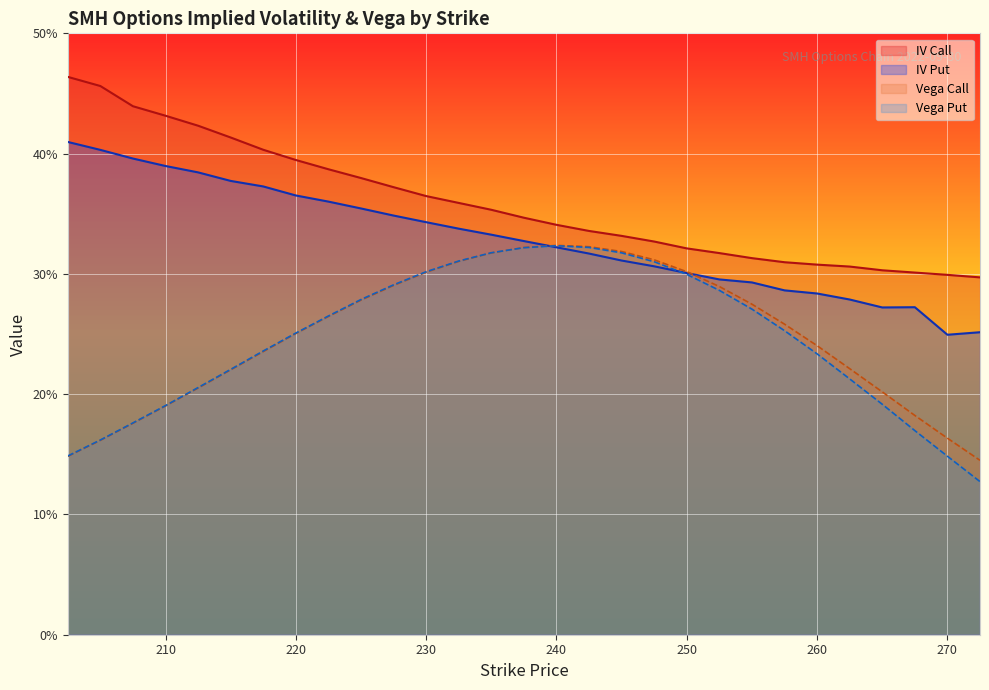

Reading left to right, extract all data points from this chart.

iv_call: 202.5=0.5	205.0=0.5	207.5=0.4	210.0=0.4	212.5=0.4	215.0=0.4	217.5=0.4	220.0=0.4	222.5=0.4	225.0=0.4	227.5=0.4	230.0=0.4	232.5=0.4	235.0=0.4	237.5=0.3	240.0=0.3	242.5=0.3	245.0=0.3	247.5=0.3	250.0=0.3	252.5=0.3	255.0=0.3	257.5=0.3	260.0=0.3	262.5=0.3	265.0=0.3	267.5=0.3	270.0=0.3	272.5=0.3
iv_put: 202.5=0.4	205.0=0.4	207.5=0.4	210.0=0.4	212.5=0.4	215.0=0.4	217.5=0.4	220.0=0.4	222.5=0.4	225.0=0.4	227.5=0.3	230.0=0.3	232.5=0.3	235.0=0.3	237.5=0.3	240.0=0.3	242.5=0.3	245.0=0.3	247.5=0.3	250.0=0.3	252.5=0.3	255.0=0.3	257.5=0.3	260.0=0.3	262.5=0.3	265.0=0.3	267.5=0.3	270.0=0.2	272.5=0.3